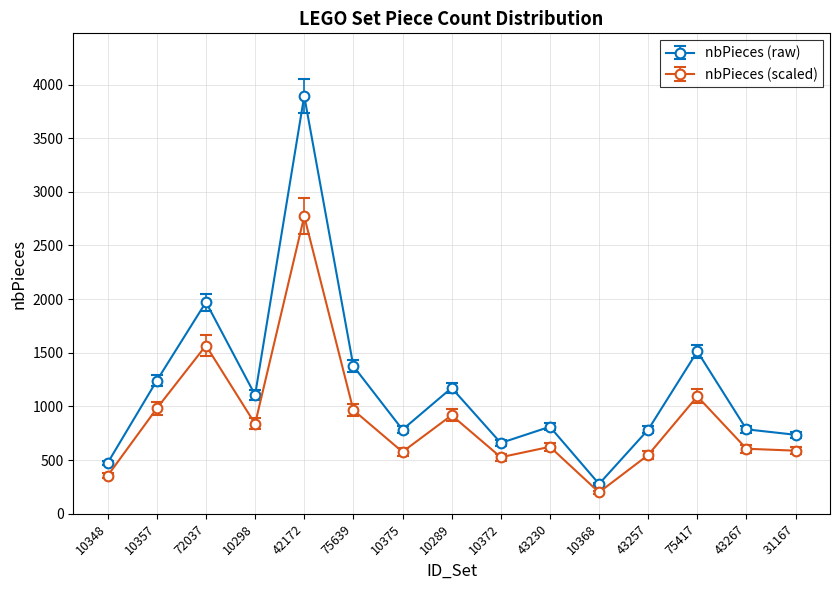

True or false: nbPieces (scaled) has more than 0 points higher than both neighbors.

True